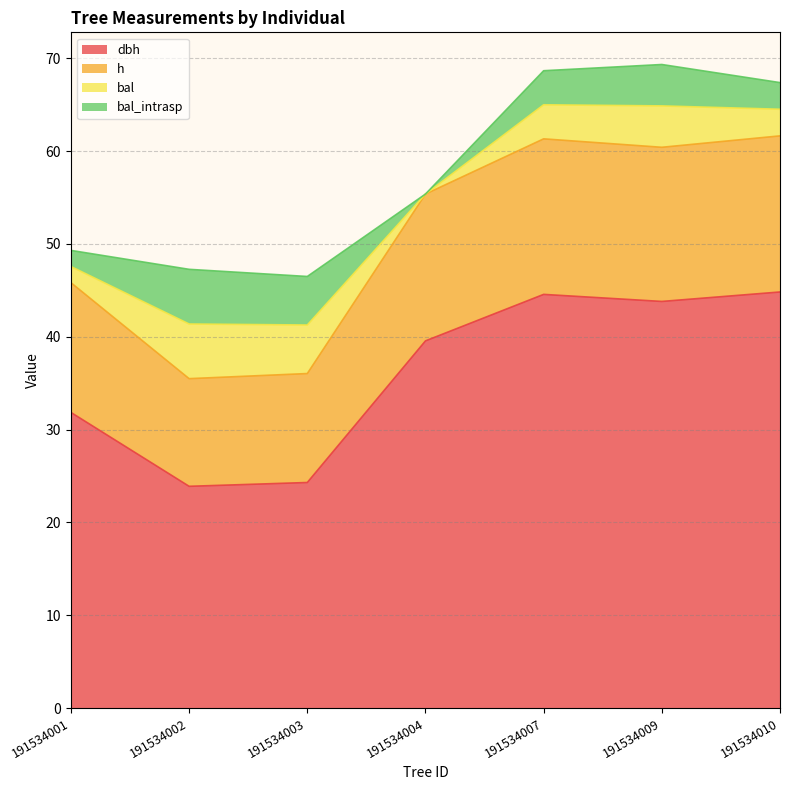

What is the difference between the highest and lowest values at 191534002?

17.5